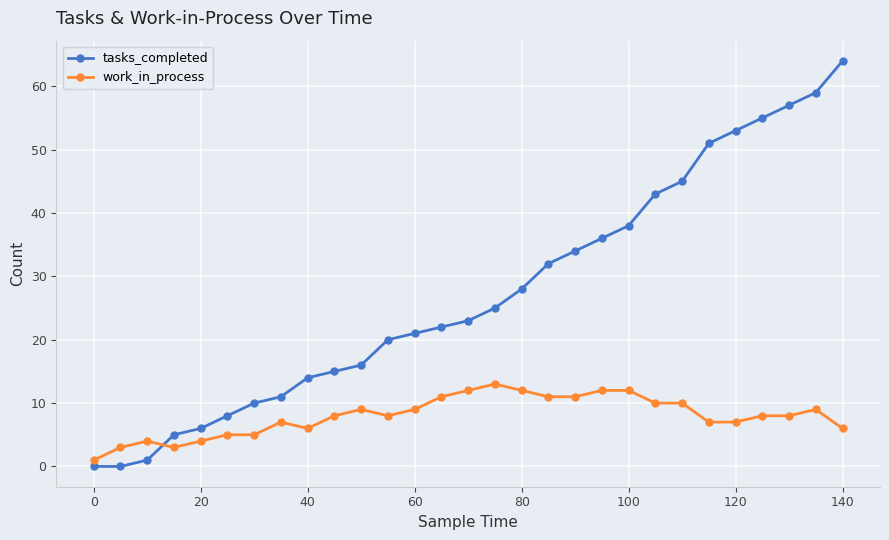

What is the highest value of the work_in_process series?

13